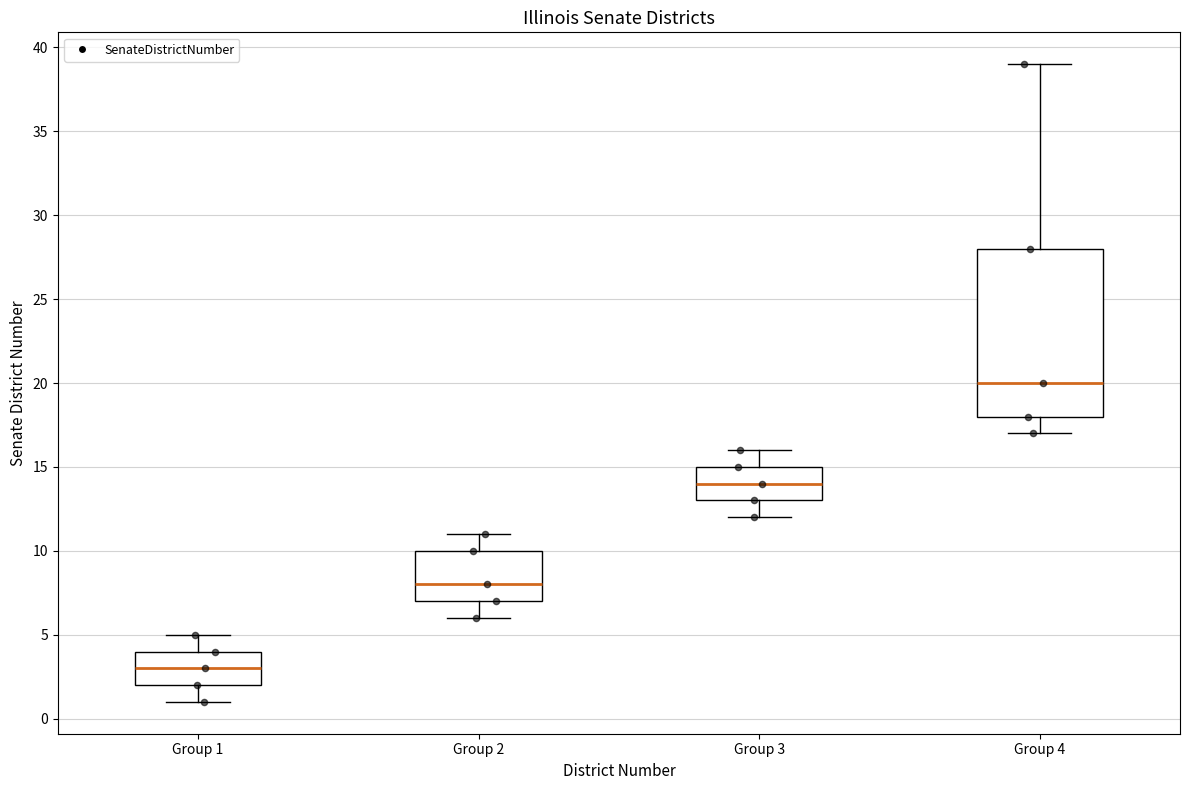

Reading left to right, read every box against the y-axis: the position of its median line, the range the box covers, and the ends of its whiskers. The values are not printed on the chart, so give them approximately, as read against the axis.

Group 1: median 3, box 2 to 4, whiskers 1 to 5
Group 2: median 8, box 7 to 10, whiskers 6 to 11
Group 3: median 14, box 13 to 15, whiskers 12 to 16
Group 4: median 20, box 18 to 28, whiskers 17 to 39